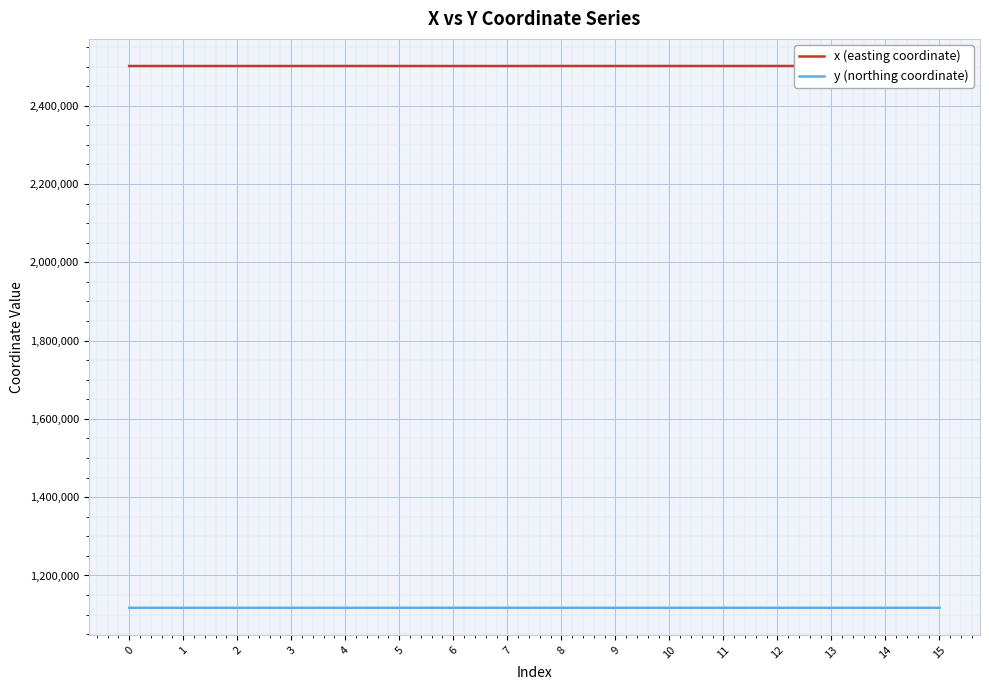

Count the number of data series in this chart.

2